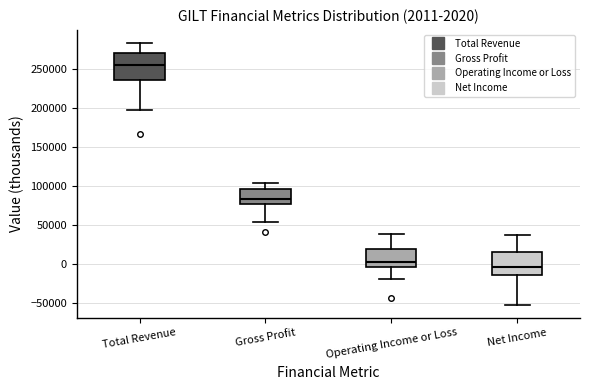

Which box's median line is the highest?

Total Revenue